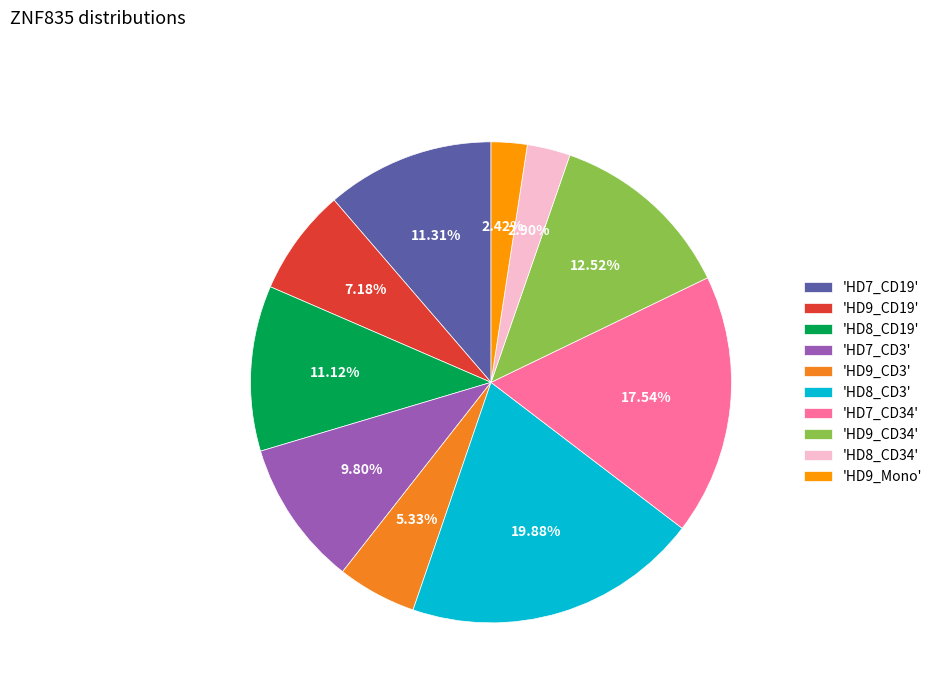

How many slices are in this pie chart?

10